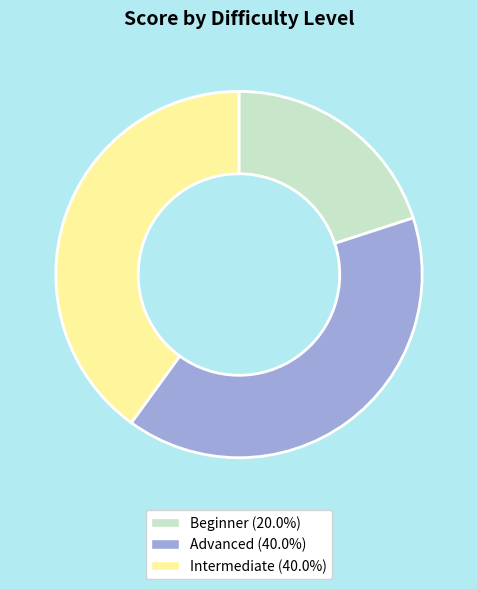

Count the number of slices in the pie.

3